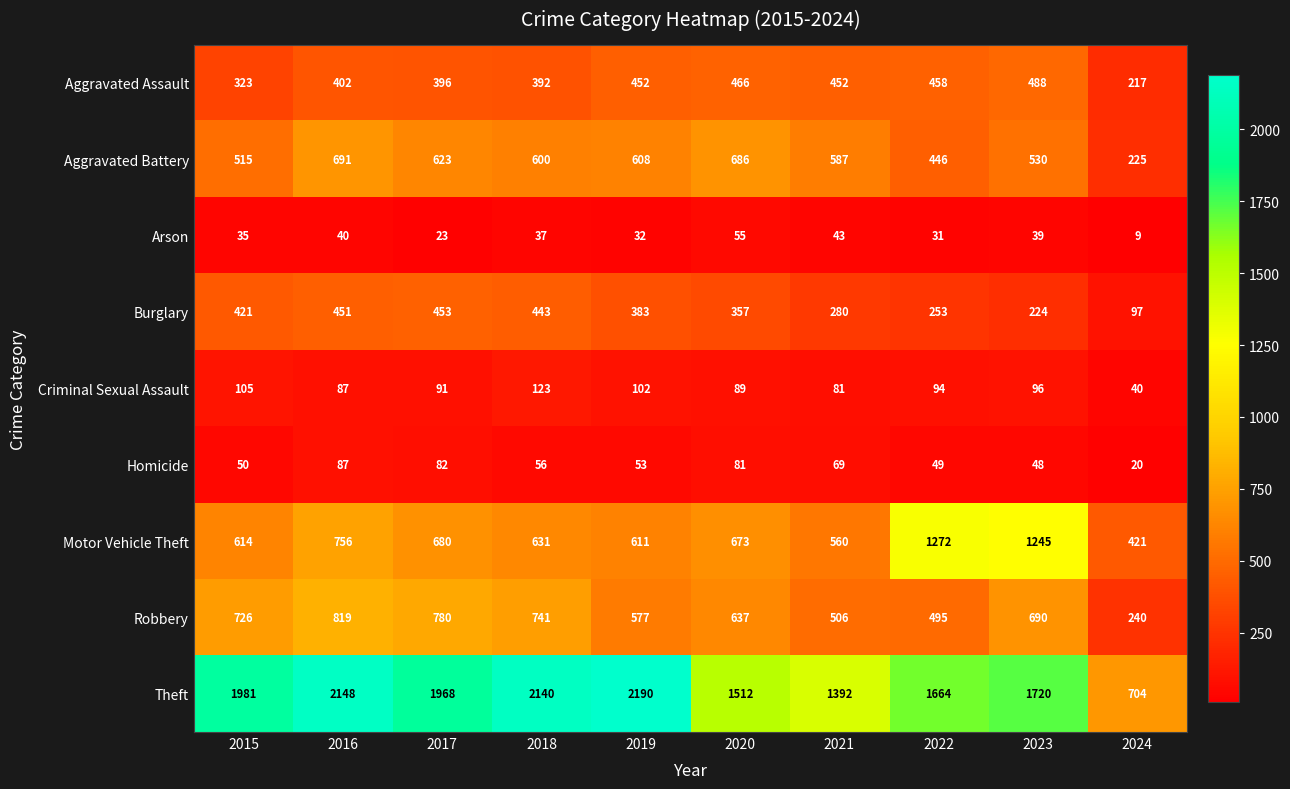

Count the number of categories in the chart.

10